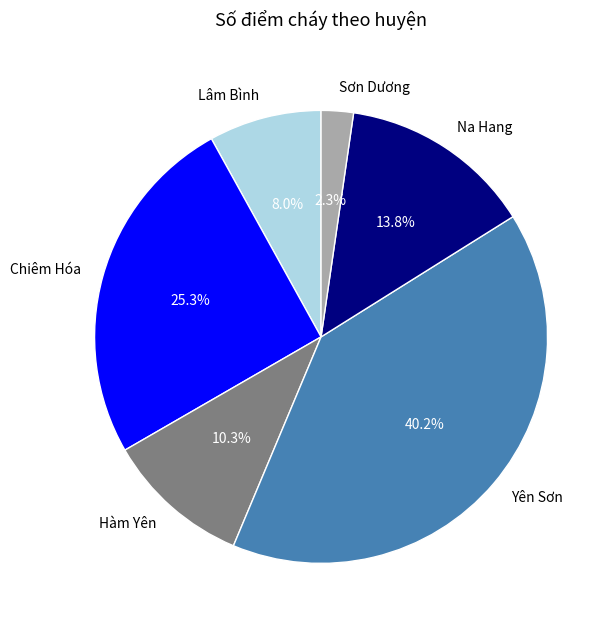

To the nearest percent, what is the difference between the Lâm Bình and Na Hang slice percentages?

6%